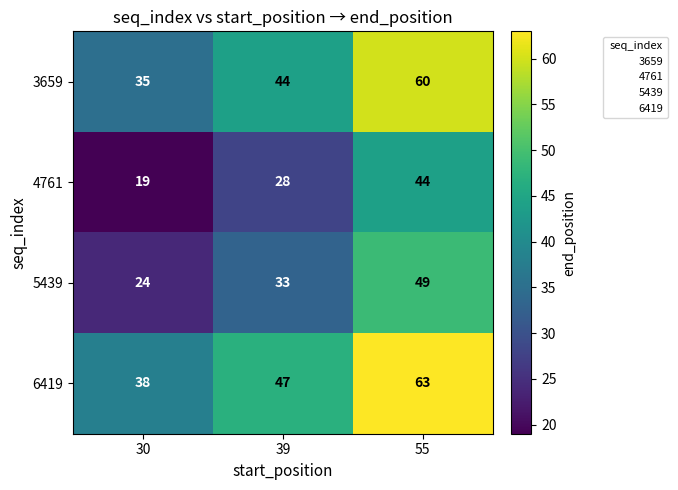

What is the difference between the highest and lowest values at 39?

19